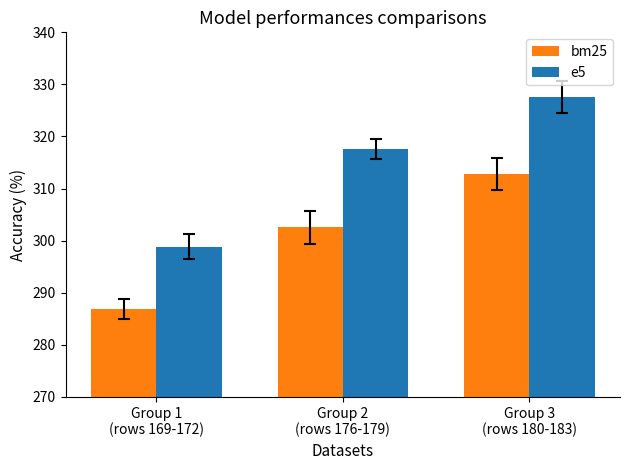

At which label is bm25 closest to 299?

Group 2
(rows 176-179)